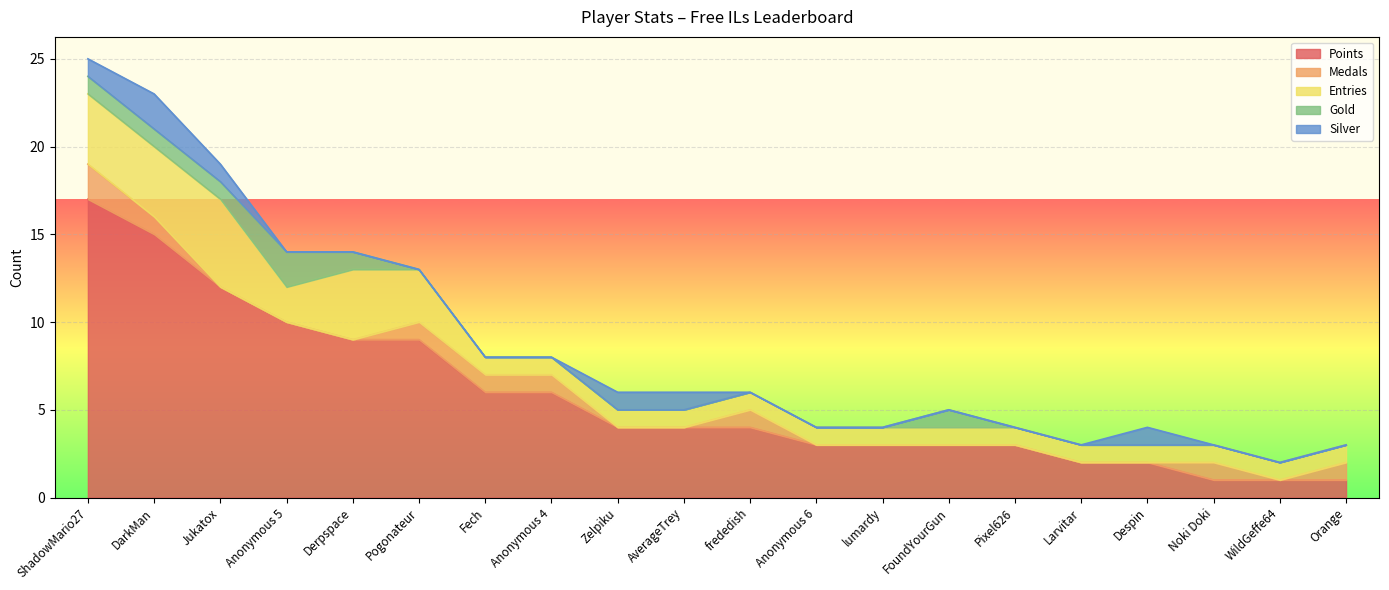

The Medals series shows -1 at Pixel626. True or false?

False